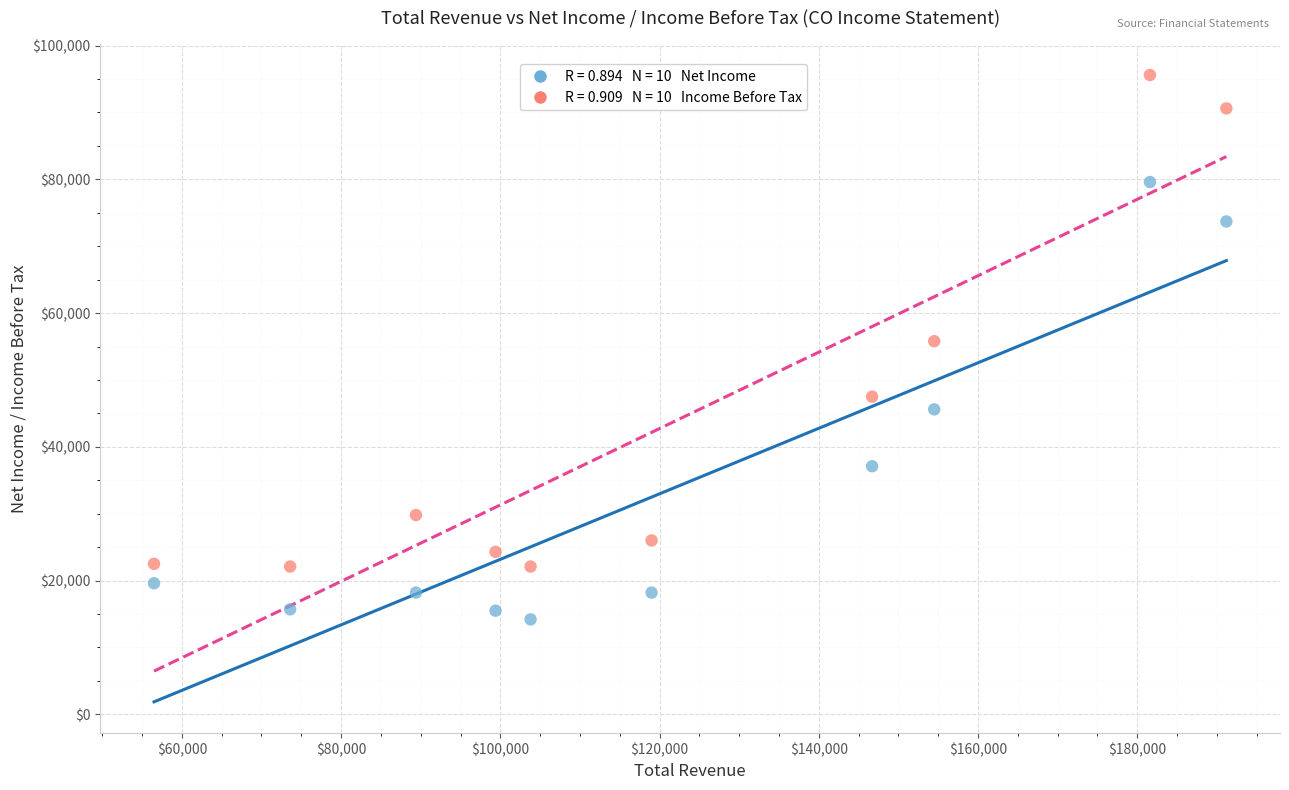

Across all data points, what is the range of Y values (max minus min)?

81400